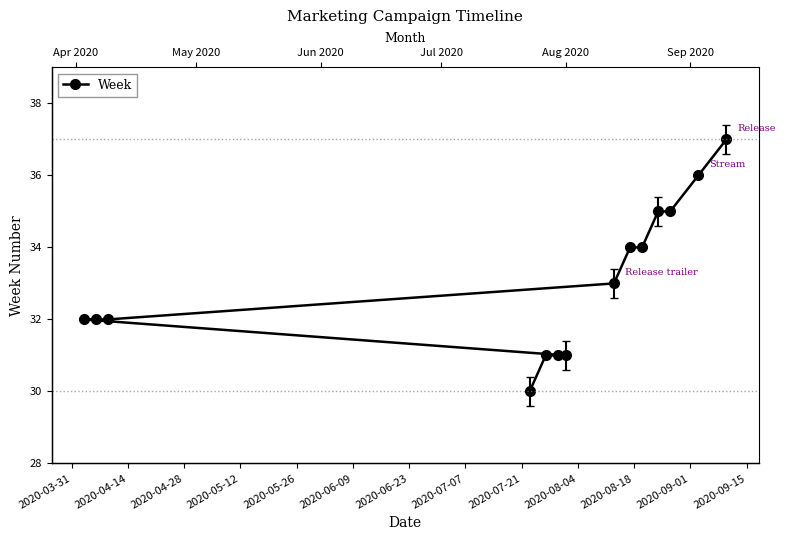

What is the difference between the values at 2020-08-18 and 2020-05-26?

3